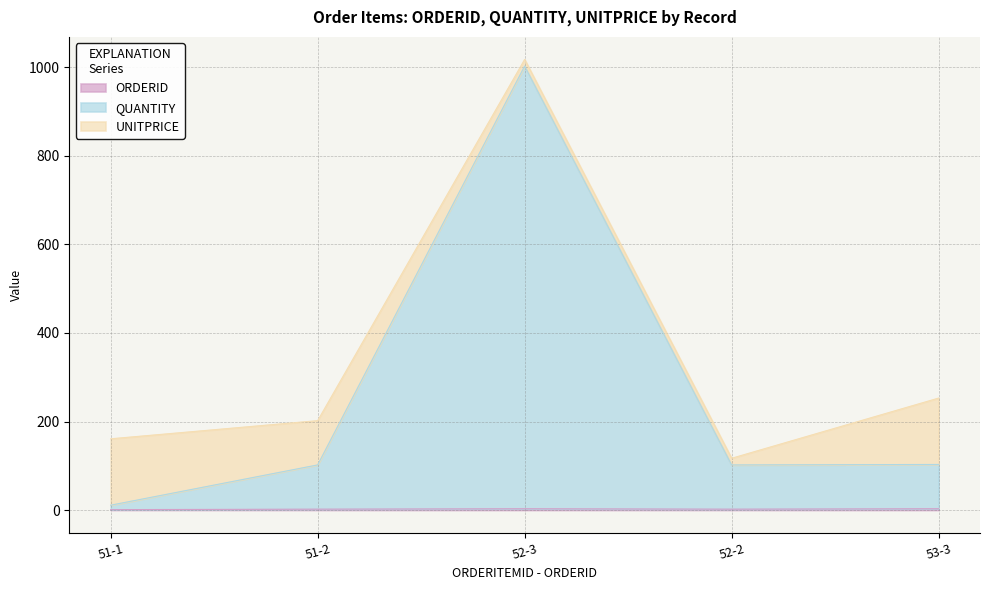

What is the sum of the ORDERID values at 52-2 and 53-3?

5